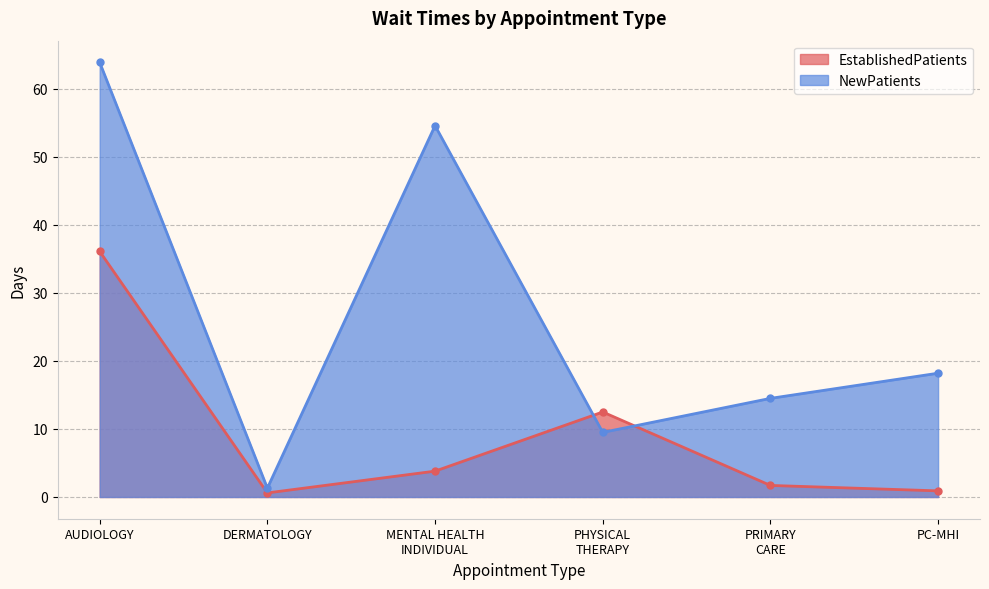

At which label does NewPatients first exceed 18?

AUDIOLOGY